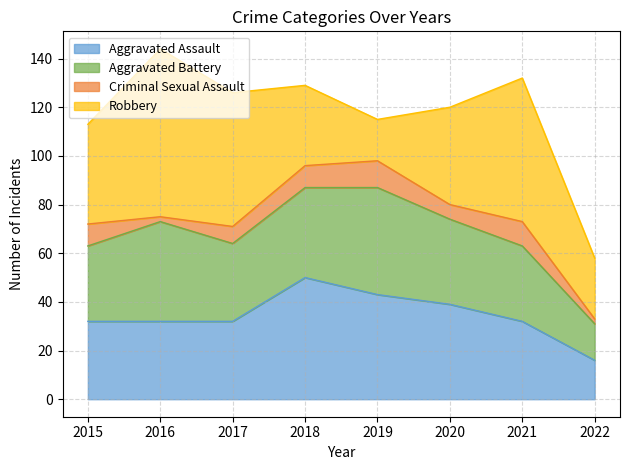

How many values in the Aggravated Battery series are below 35?

4